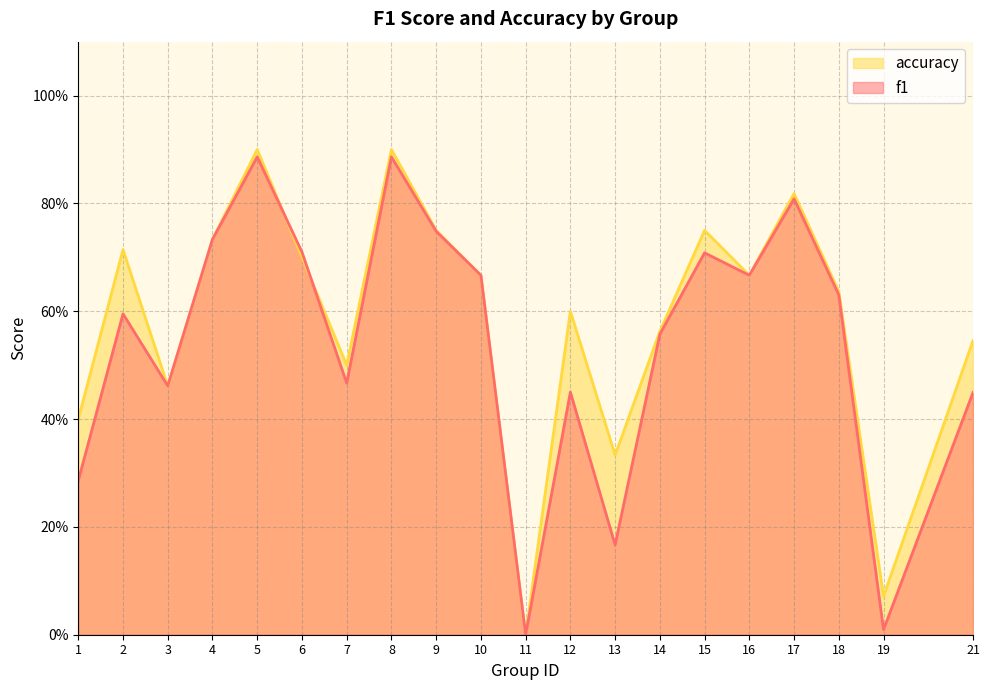

Does the chart display data point markers on the line(s)?

No